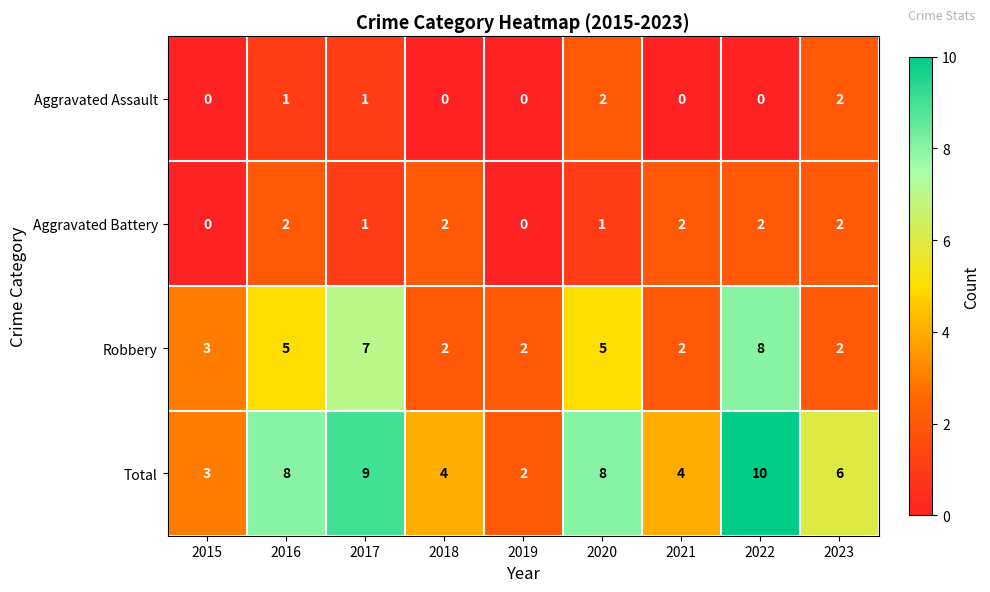

Which series has the largest total across all categories?

Total